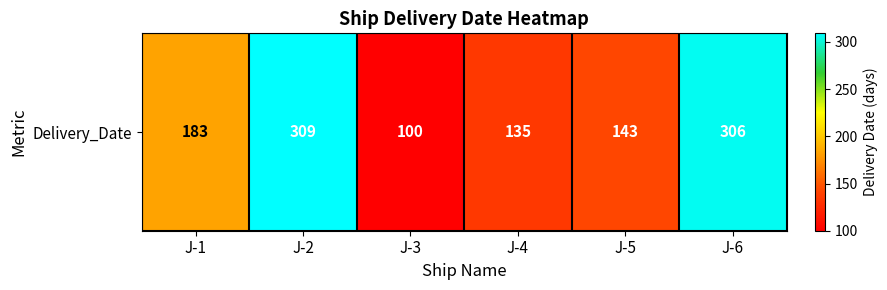

The chart shows a value of 135 at J-4. True or false?

True